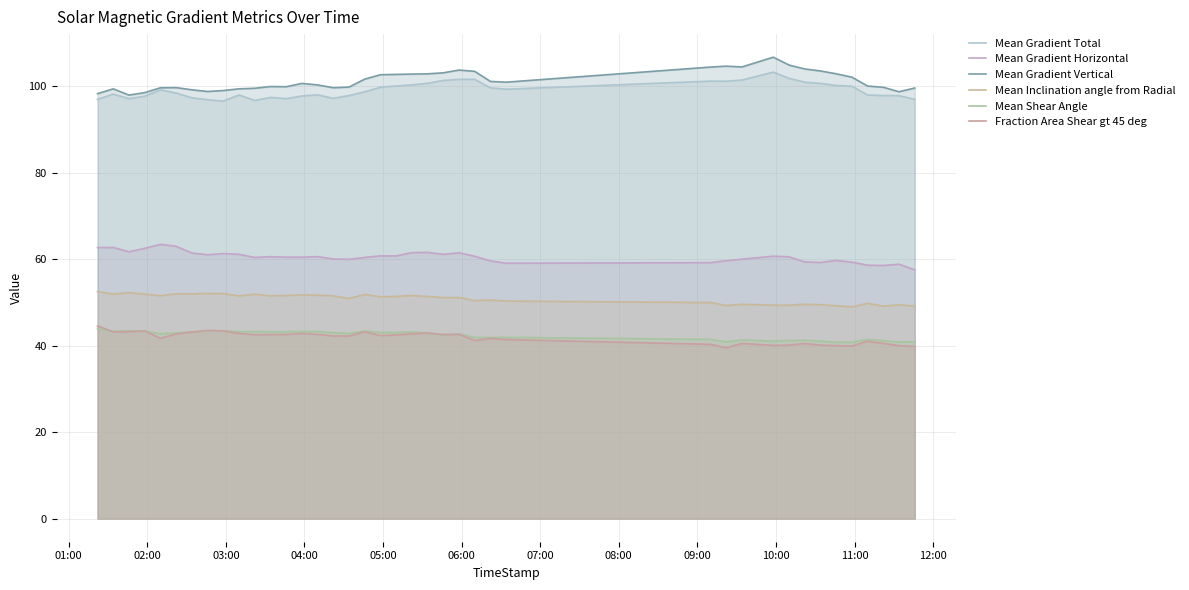

What is the difference between the second highest and minimum values in the Mean Gradient Total series?

5.2